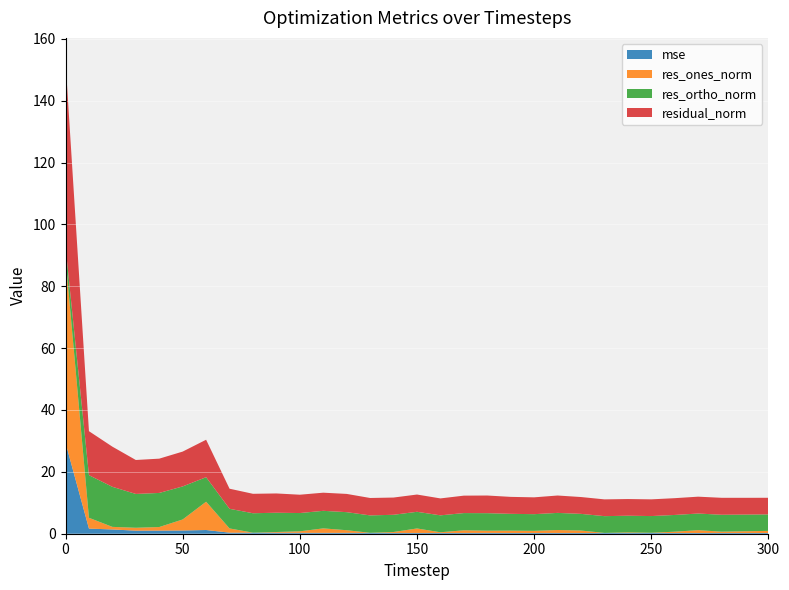

Reading left to right, transcribe all the data shown in this chart.

mse: 0=29.4	10=1.7	20=1.4	30=1.0	40=1.0	50=1.0	60=1.2	70=0.3	80=0.3	90=0.3	100=0.3	110=0.3	120=0.3	130=0.3	140=0.3	150=0.3	160=0.2	170=0.3	180=0.3	190=0.2	200=0.2	210=0.3	220=0.2	230=0.2	240=0.2	250=0.2	260=0.2	270=0.2	280=0.2	290=0.2	300=0.2
res_ones_norm: 0=59.8	10=3.5	20=0.8	30=0.9	40=1.2	50=3.6	60=9.1	70=1.4	80=0.0	90=0.2	100=0.5	110=1.4	120=0.8	130=0.0	140=0.3	150=1.4	160=0.2	170=0.8	180=0.7	190=0.8	200=0.7	210=0.9	220=0.8	230=0.0	240=0.2	250=0.1	260=0.4	270=0.9	280=0.4	290=0.6	300=0.7
res_ortho_norm: 0=3.6	10=13.8	20=13.0	30=10.9	40=11.0	50=10.7	60=7.9	70=6.3	80=6.3	90=6.2	100=5.9	110=5.7	120=5.8	130=5.6	140=5.6	150=5.4	160=5.5	170=5.6	180=5.7	190=5.4	200=5.4	210=5.5	220=5.4	230=5.4	240=5.4	250=5.4	260=5.4	270=5.4	280=5.5	290=5.4	300=5.3
residual_norm: 0=59.9	10=14.2	20=13.0	30=11.0	40=11.1	50=11.3	60=12.1	70=6.5	80=6.3	90=6.2	100=5.9	110=5.9	120=5.9	130=5.6	140=5.6	150=5.6	160=5.5	170=5.6	180=5.7	190=5.5	200=5.4	210=5.6	220=5.4	230=5.4	240=5.4	250=5.4	260=5.4	270=5.5	280=5.5	290=5.4	300=5.4